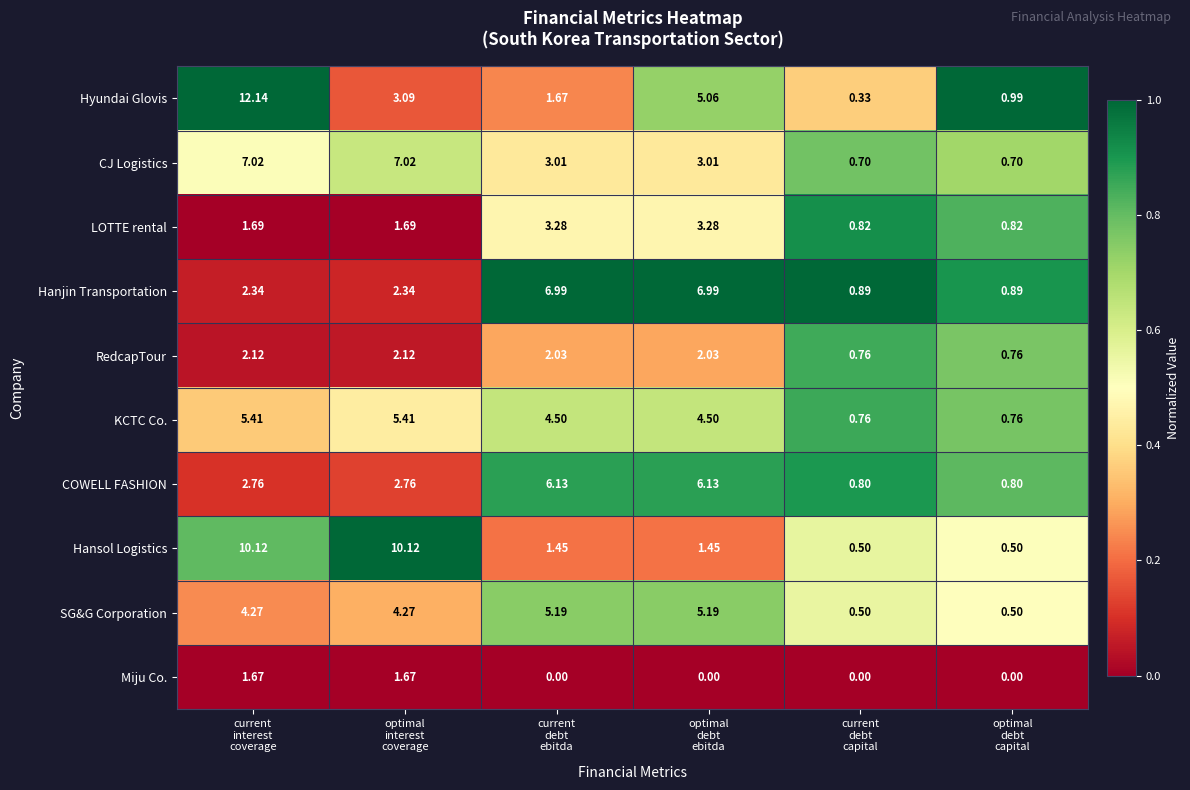

Rank the series by their maximum value, from lowest to highest.

Miju Co., RedcapTour, LOTTE rental, SG&G Corporation, KCTC Co., COWELL FASHION, Hanjin Transportation, CJ Logistics, Hansol Logistics, Hyundai Glovis